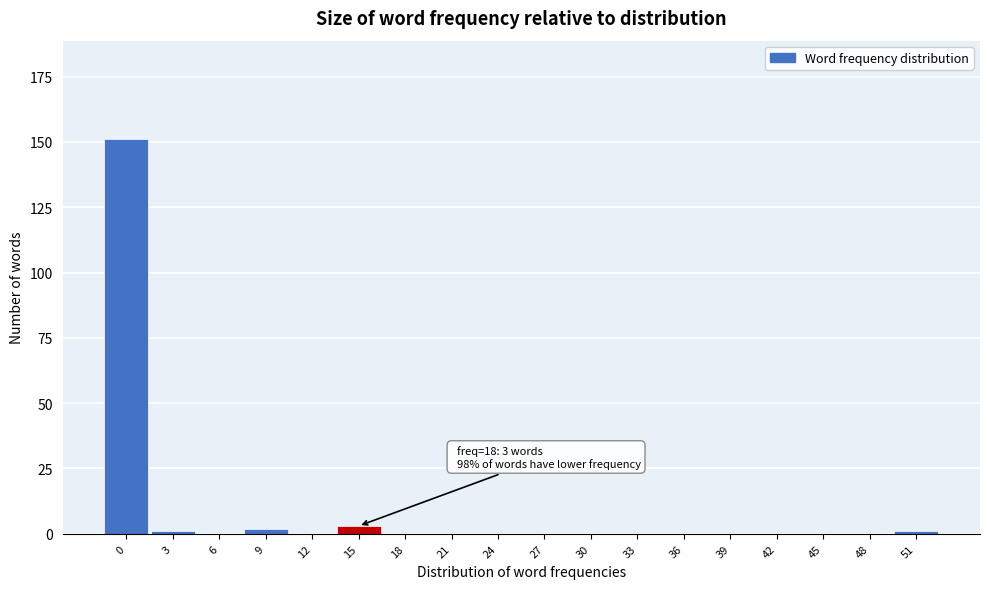

Reading left to right, list all the values displayed in this chart.

0=151	3=1	6=0	9=2	12=0	15=3	18=0	21=0	24=0	27=0	30=0	33=0	36=0	39=0	42=0	45=0	48=0	51=1